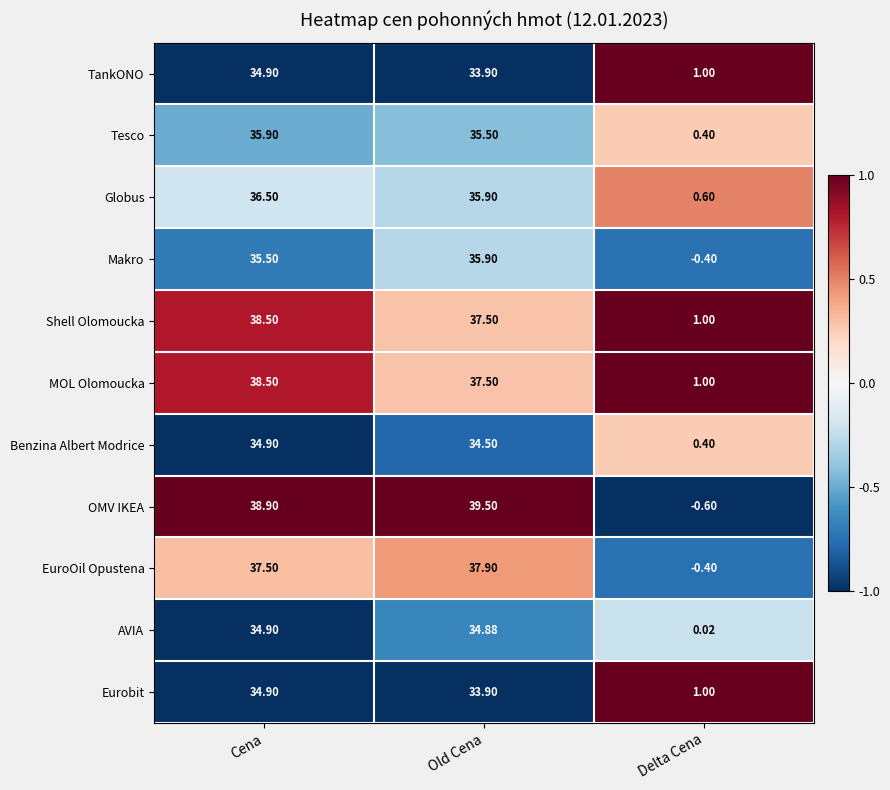

Where is AVIA nearest to the value 17?

Delta Cena